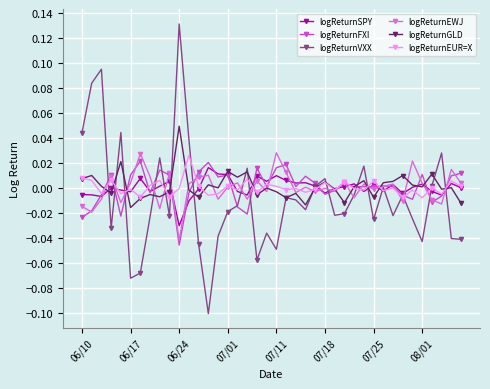

After their last crossing, which series has the higher values: logReturnGLD or logReturnVXX?

logReturnGLD